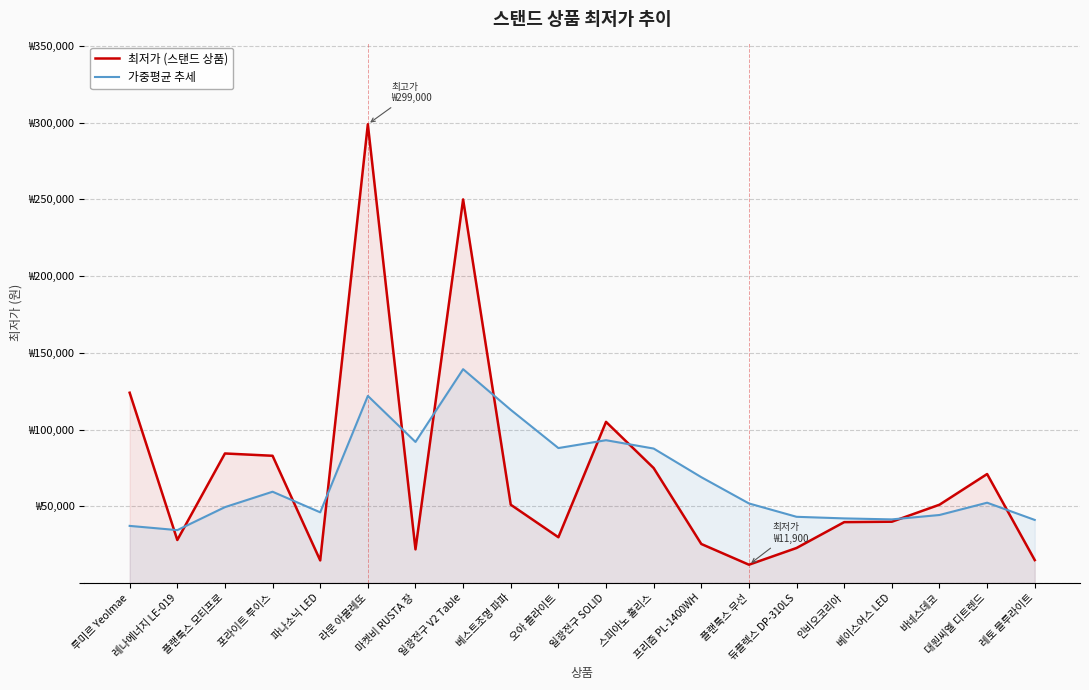

Between which two adjacent categories do 가중평균 추세 and 최저가 (스탠드 상품) first intersect?

루미르 Yeolmae and 레나에너지 LE-019